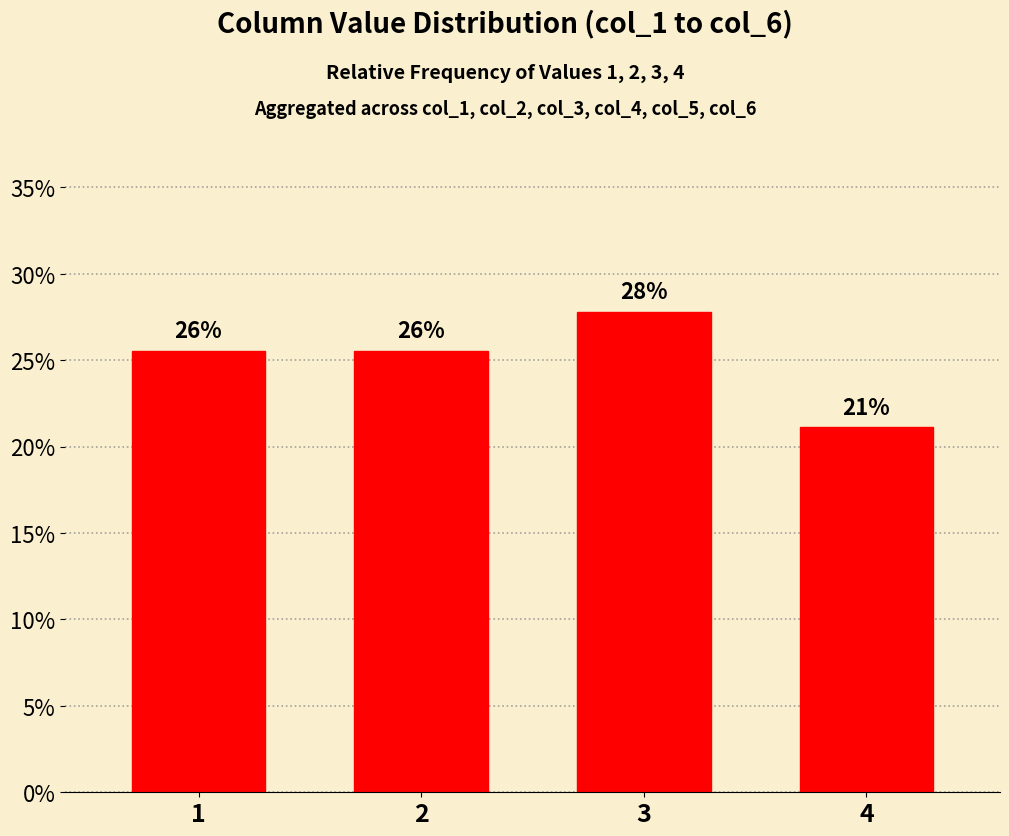

Reading left to right, list all the values displayed in this chart.

1=0.3	2=0.3	3=0.3	4=0.2